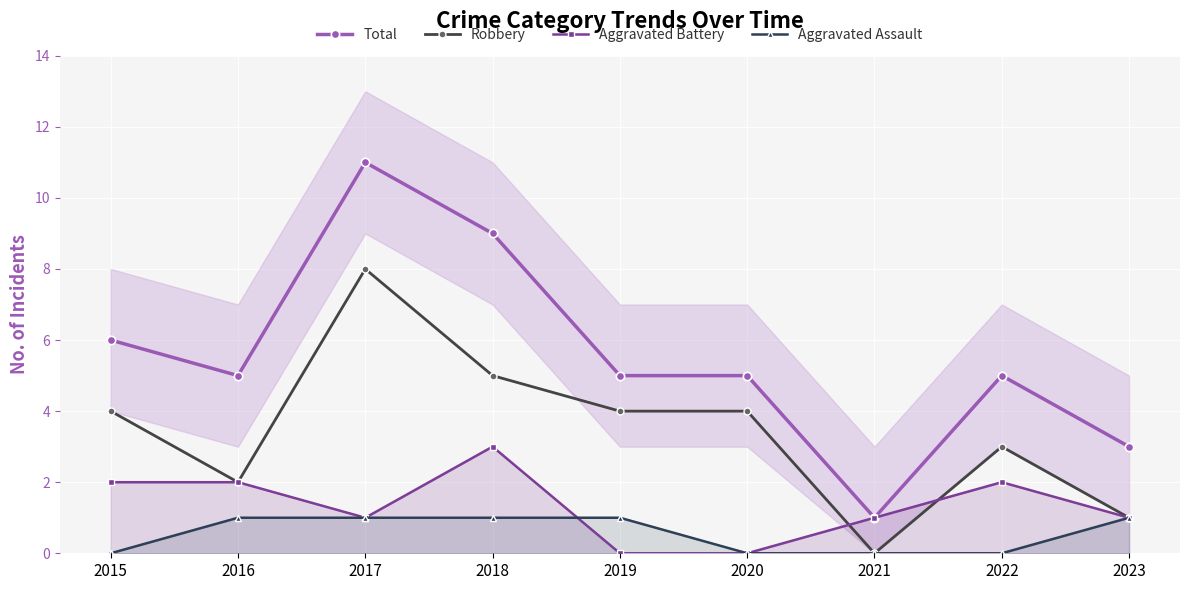

What is the difference between the maximum and minimum values in the Aggravated Assault series?

1